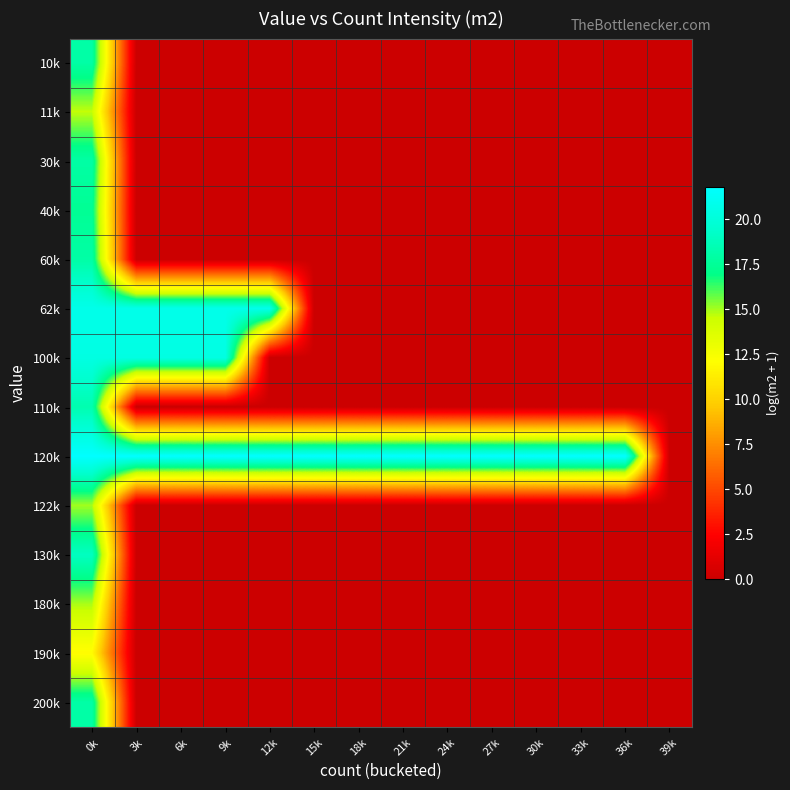

How many categories are shown in the chart?

14